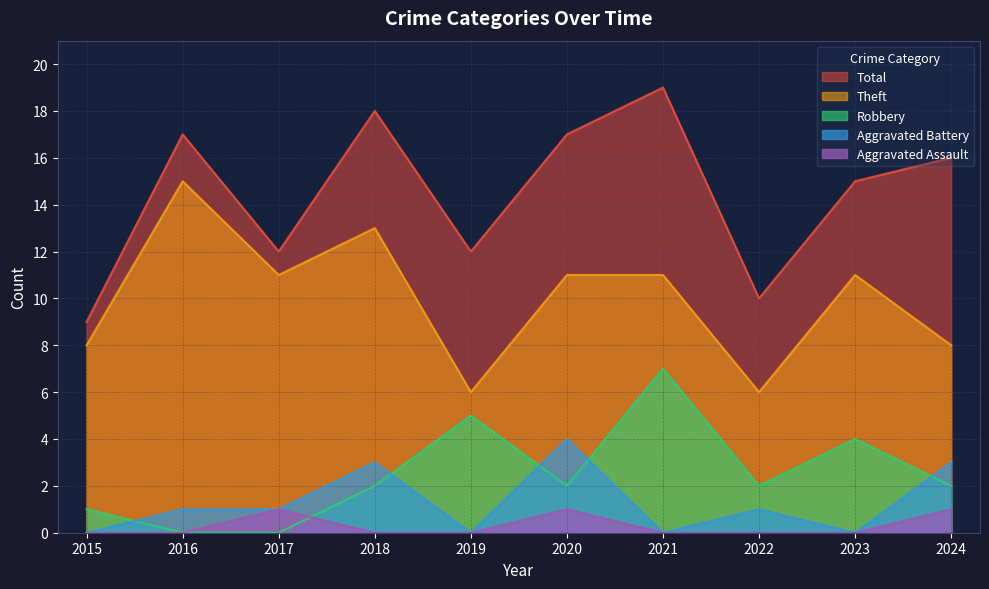

What is the difference between the highest and lowest values at 2023?

15